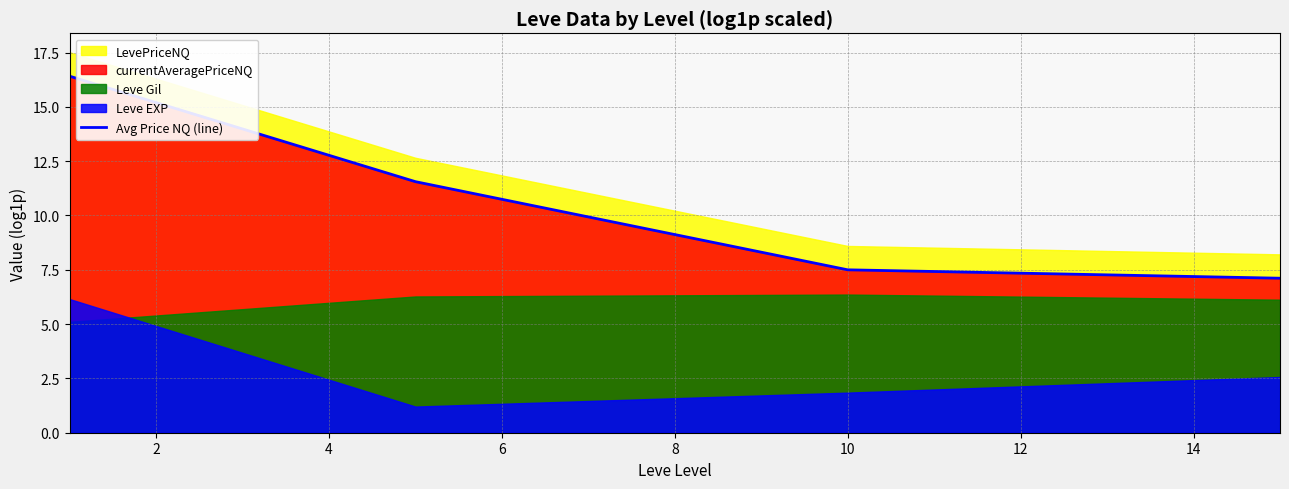

Reading left to right, list all the values displayed in this chart.

16.4	11.6	7.5	7.1